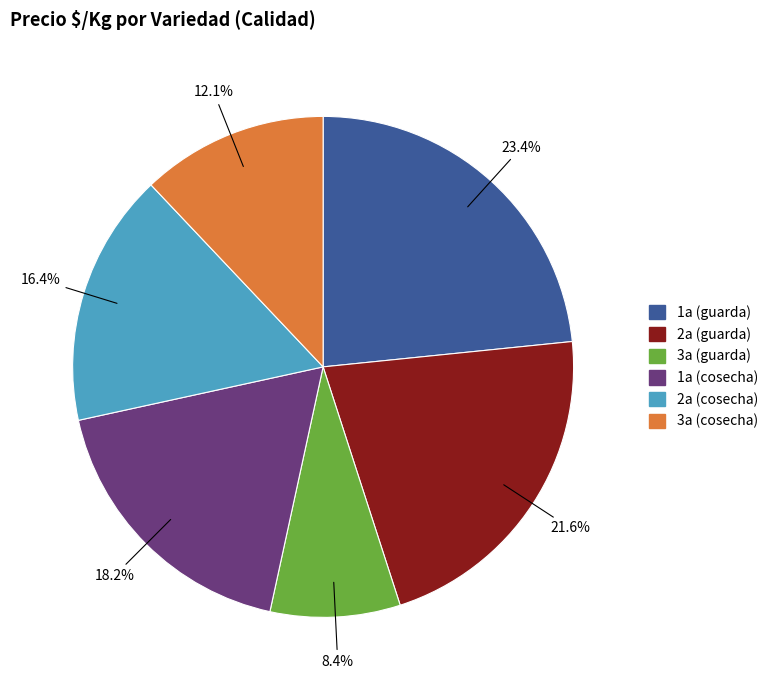

Is there a majority slice in this chart?

No